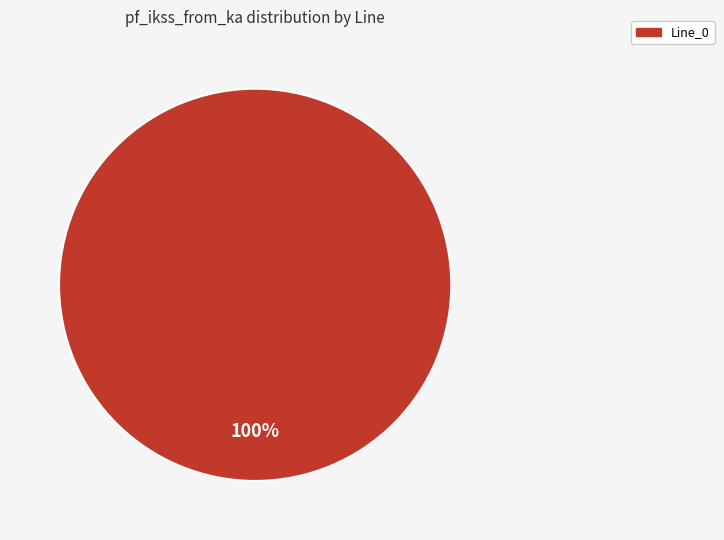

True or false: Line_0 accounts for 91% of the total.

False